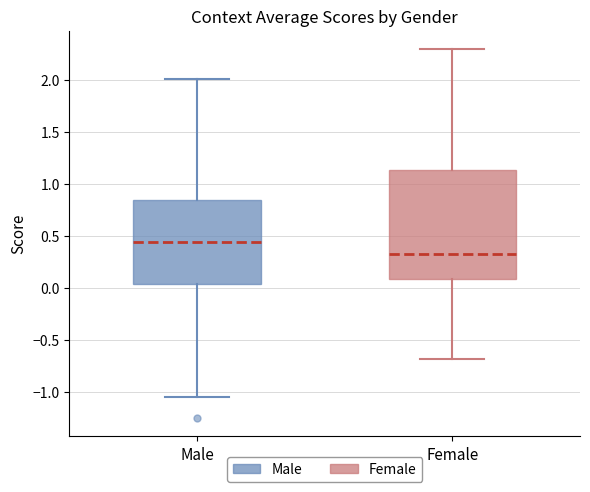

Reading left to right, transcribe this box plot: for each box, give where its median line is, the range the box spans, and where its two whiskers end, as read against the y-axis. The values are not printed on the chart, so give them approximately, as read against the axis.

Male: median 0.45, box 0.05 to 0.85, whiskers -1.05 to 2.00
Female: median 0.30, box 0.10 to 1.15, whiskers -0.70 to 2.30